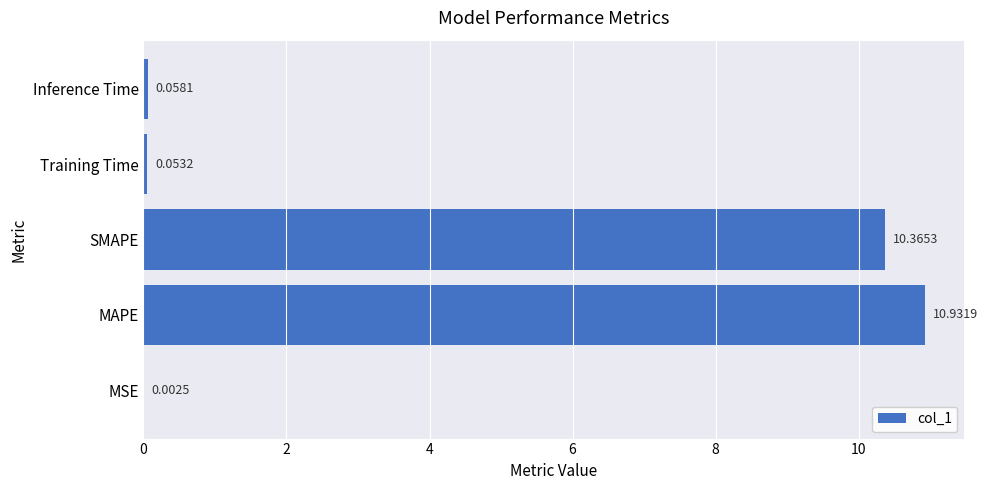

What is the change in value from MSE to Inference Time?

+0.1